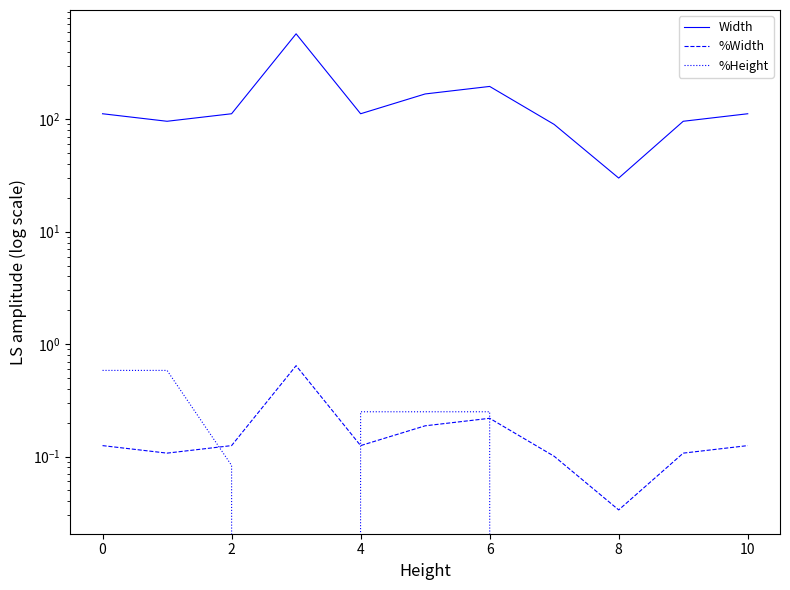

What is the difference between the highest and lowest values at 8?

167.8